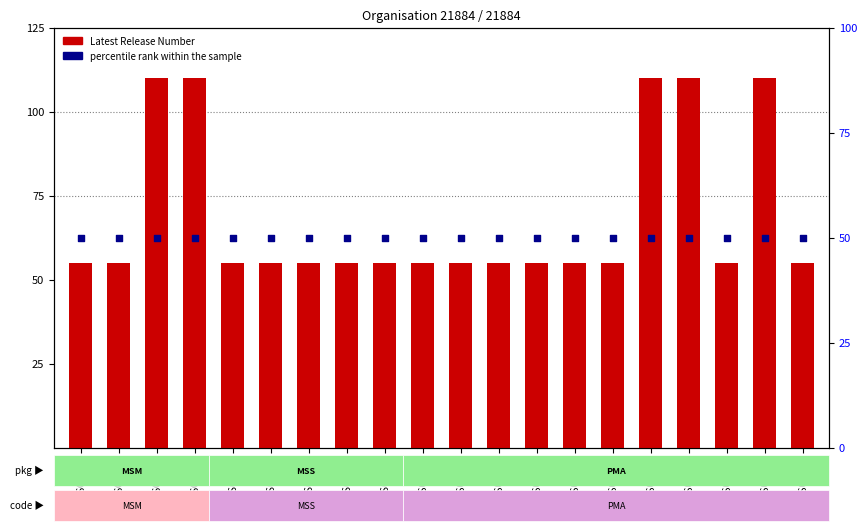

Which series has the largest Y range (max minus min)?

Latest Release Number